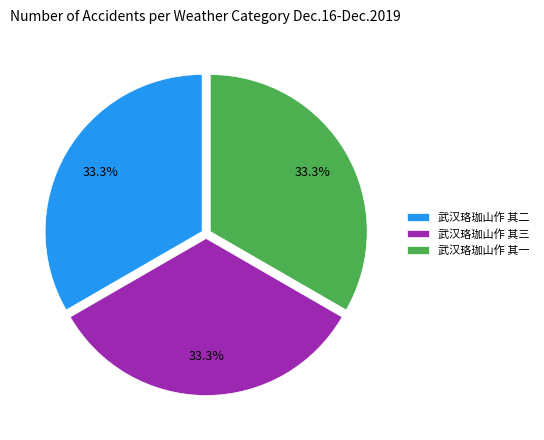

Is it true that 武汉珞珈山作 其一 is 33% of the pie?

True